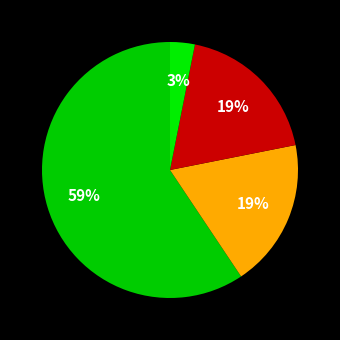

How many slices are in this pie chart?

4